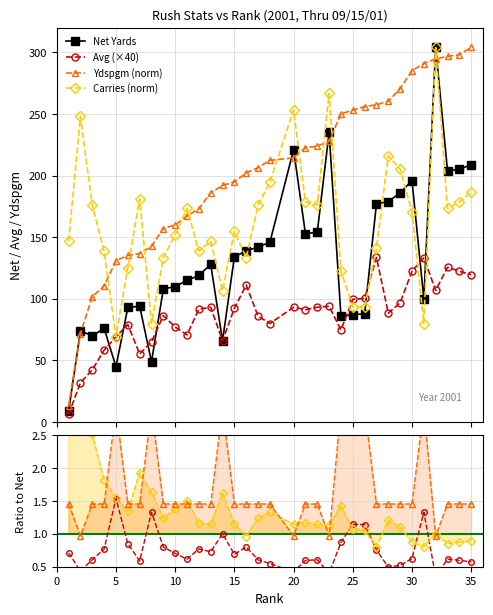

Rank the series at 35 from highest to lowest value.

Ydspgm, Net Yards, Carries, Avg